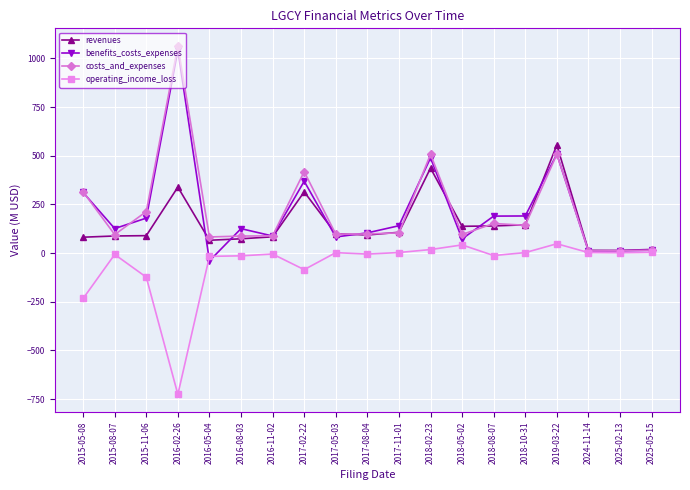

The value of benefits_costs_expenses at 2018-10-31 is 190.6. True or false?

True